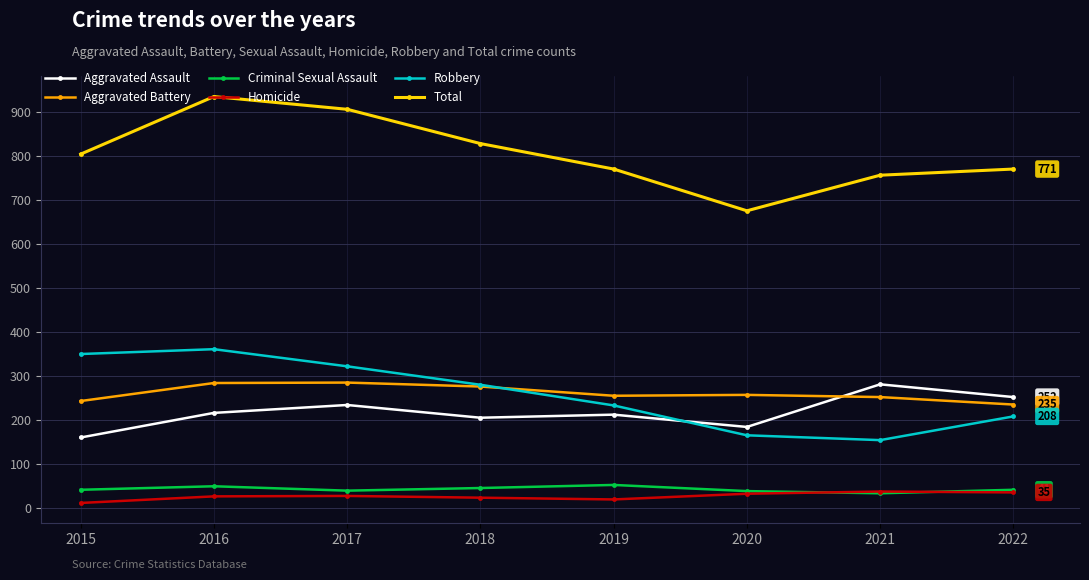

Does the chart have visible grid lines?

Yes